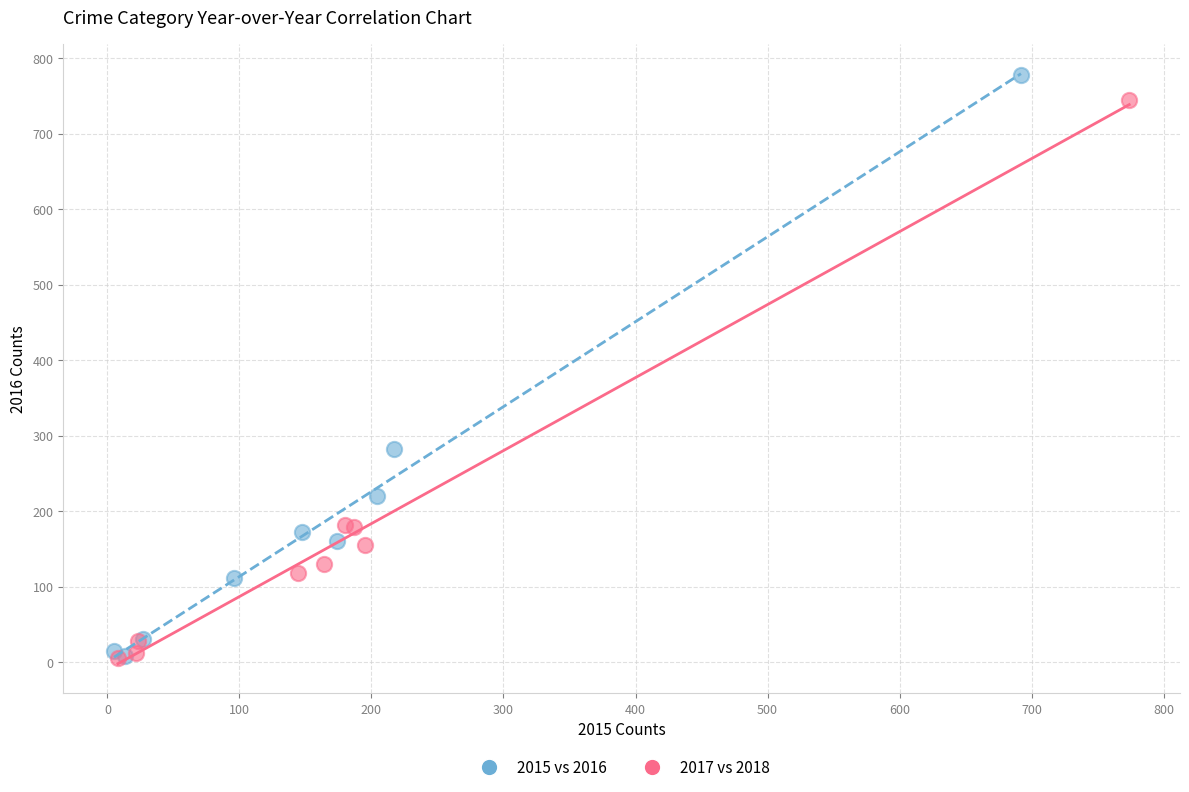

Which series has the widest spread of Y values?

2015 vs 2016